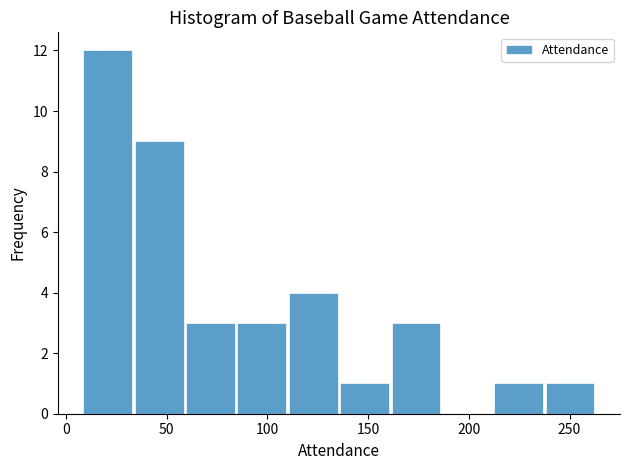

Which range on the x-axis has the tallest bar?

8.0 to 33.5